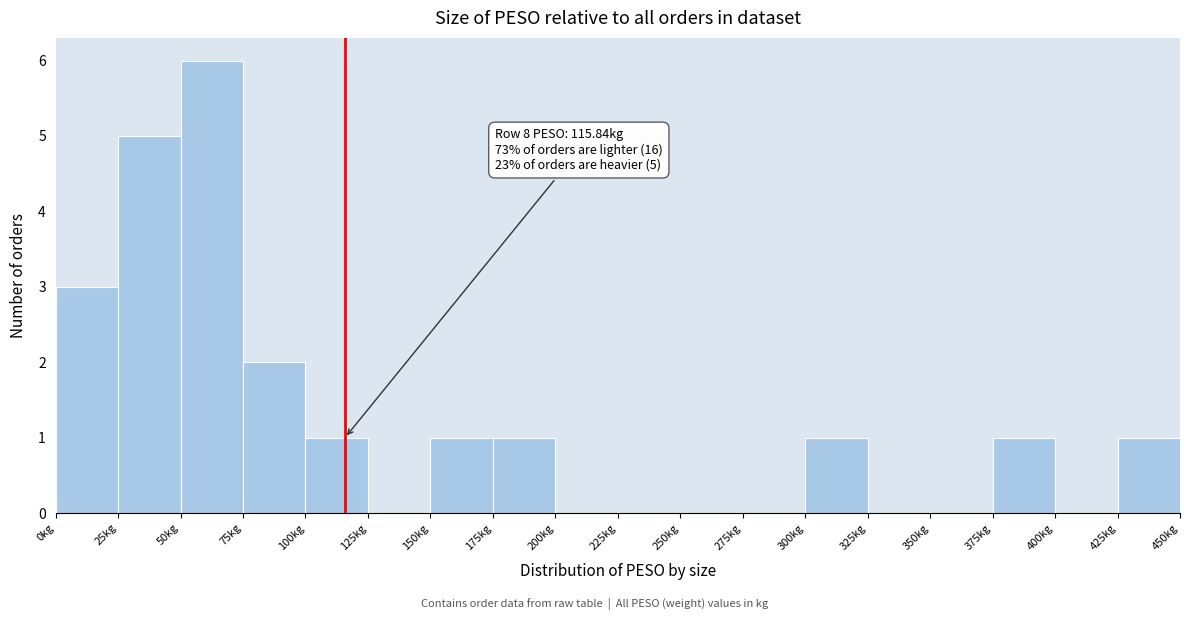

Which range on the x-axis has the tallest bar?

50 to 75